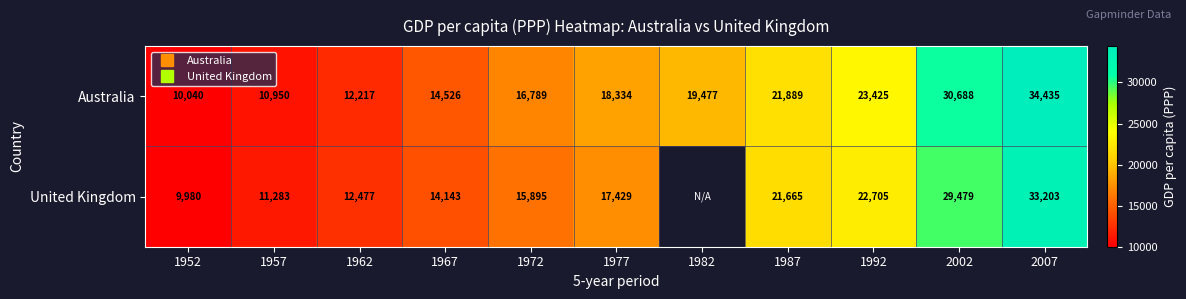

What is the sum of all Australia values?

212769.2